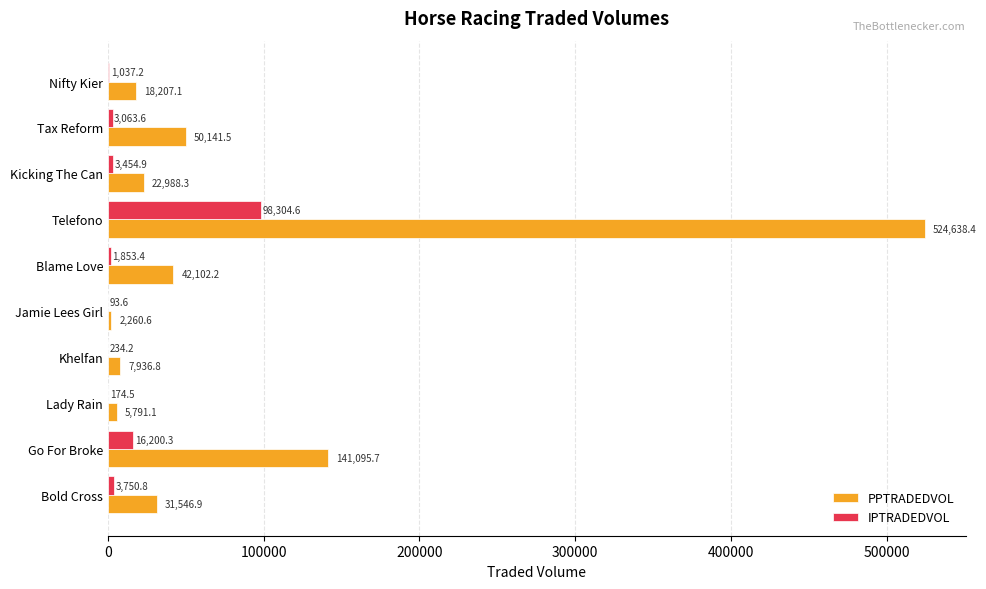

What is the sum of the IPTRADEDVOL values at Go For Broke and Kicking The Can?

19655.2